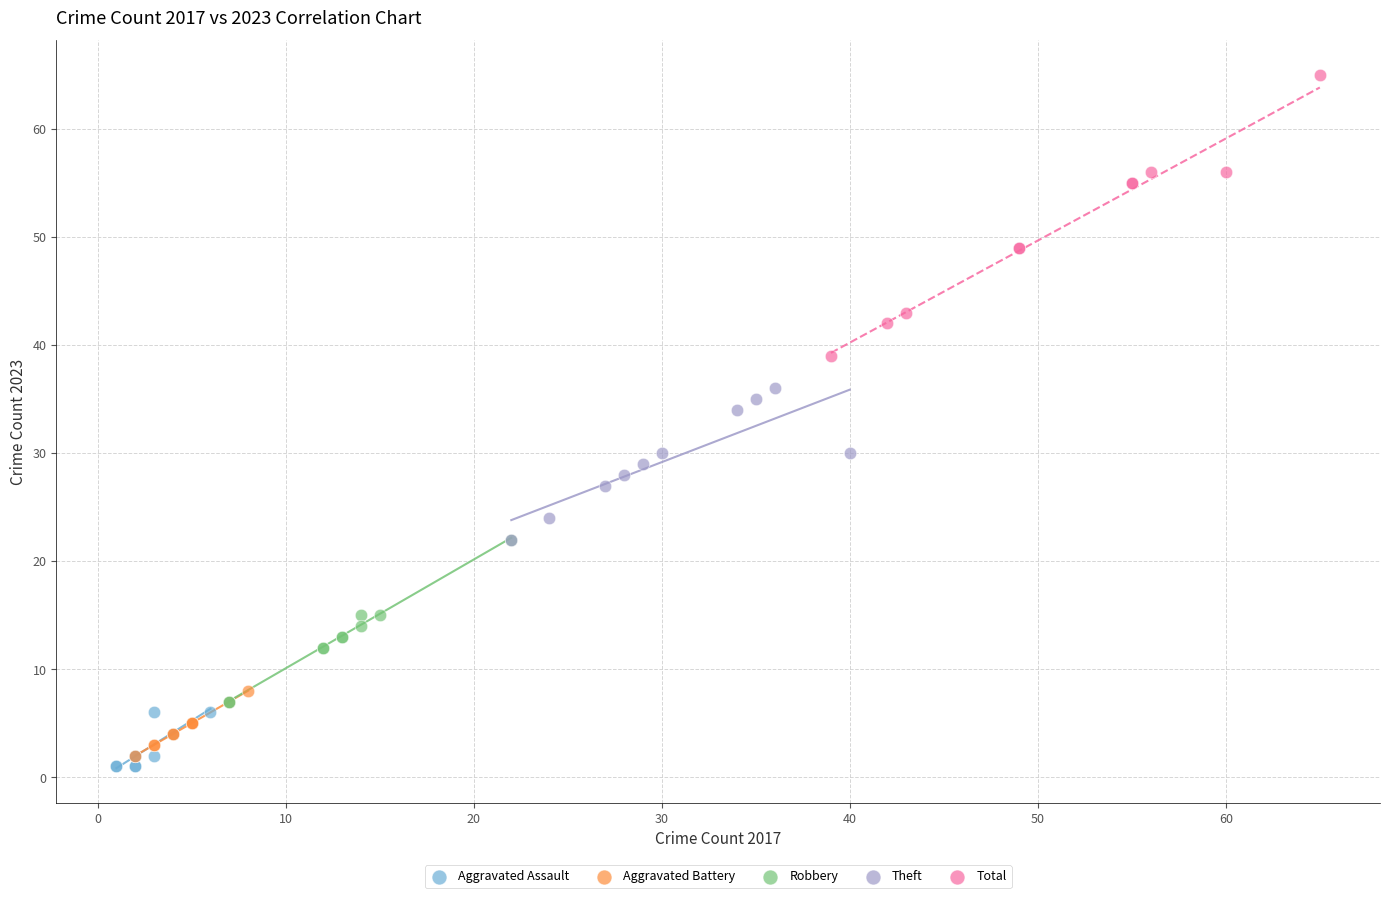

Which series has the largest Y range (max minus min)?

Total